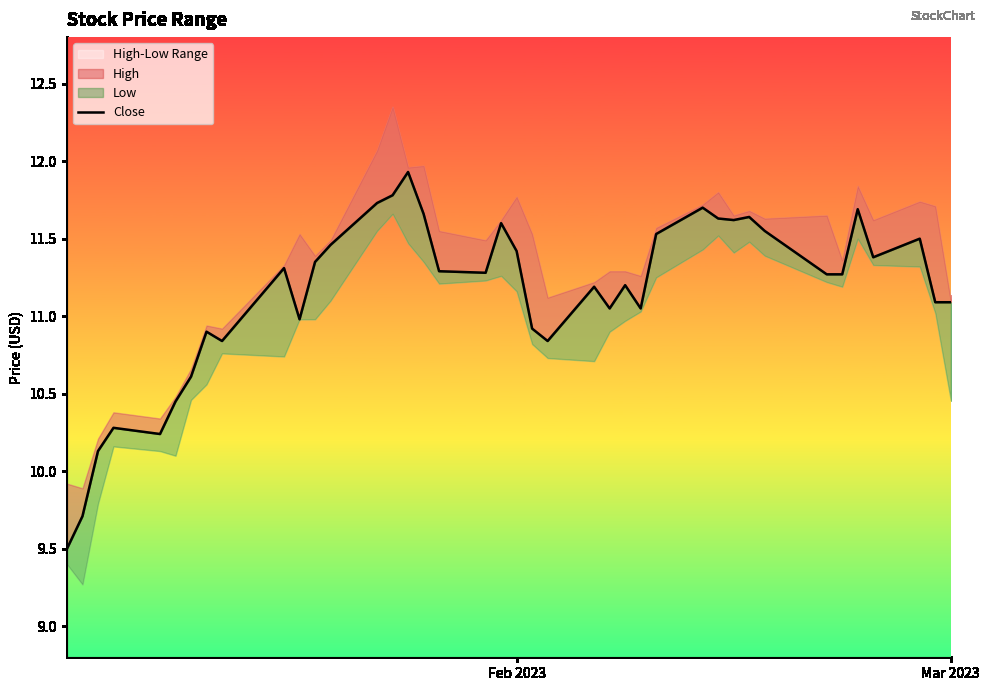

What is the difference between the maximum and second lowest values?

2.2